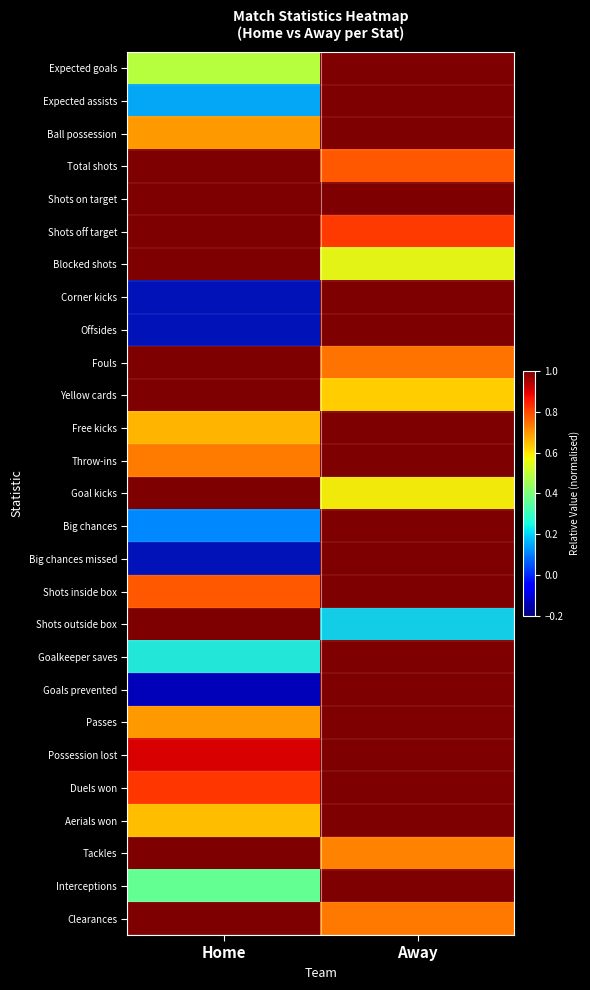

Is the value of Possession lost at Away greater than the value of Passes at Away?

No